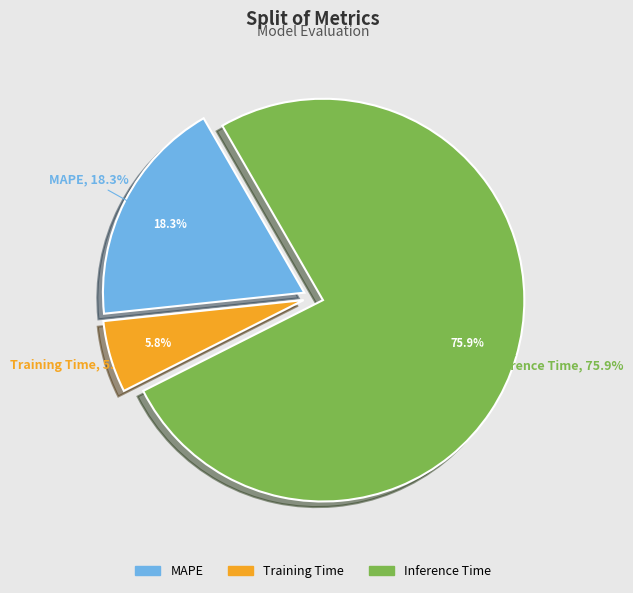

Count the number of slices in the pie.

3